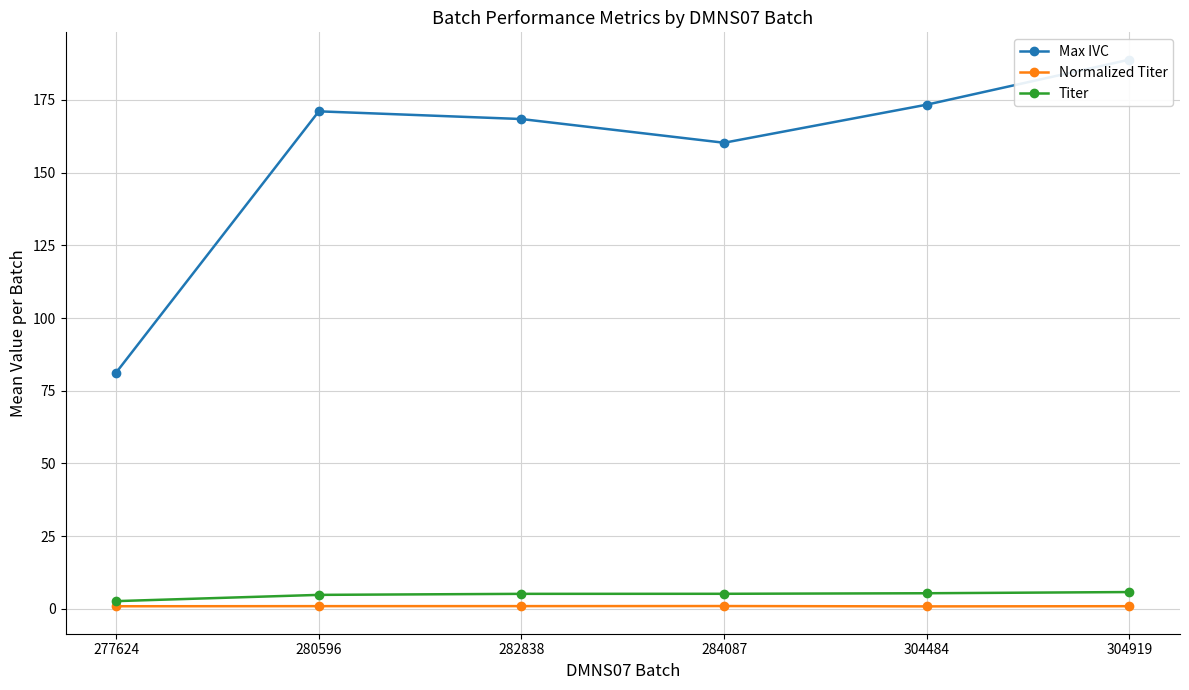

True or false: Titer and Max IVC intersect in this chart.

False